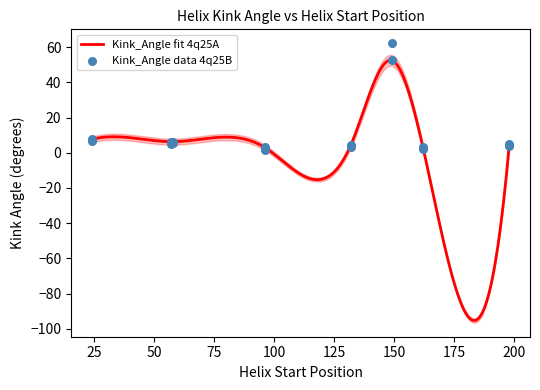

Which series has the largest total across all categories?

Kink_Angle_B